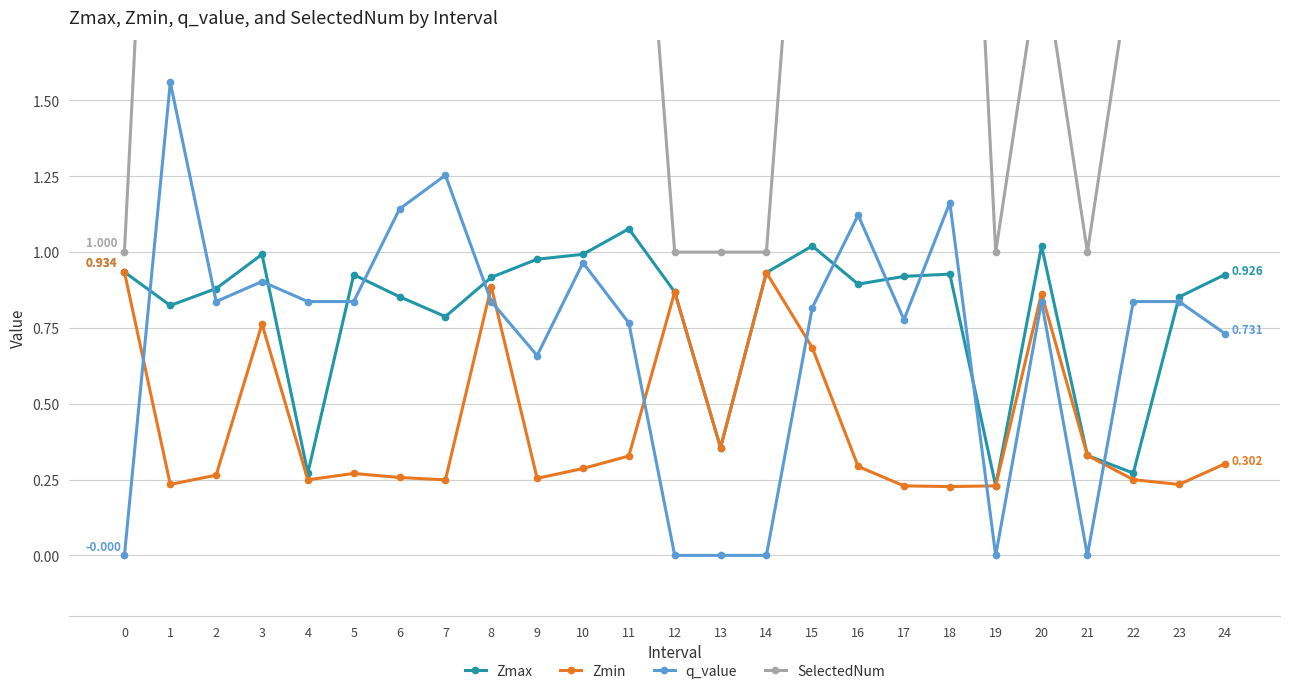

Reading right to left, list all the values displayed in this chart.

Zmax: 0.9	0.9	0.3	0.3	1.0	0.2	0.9	0.9	0.9	1.0	0.9	0.4	0.9	1.1	1.0	1.0	0.9	0.8	0.9	0.9	0.3	1.0	0.9	0.8	0.9
Zmin: 0.3	0.2	0.2	0.3	0.9	0.2	0.2	0.2	0.3	0.7	0.9	0.4	0.9	0.3	0.3	0.3	0.9	0.2	0.3	0.3	0.2	0.8	0.3	0.2	0.9
q_value: 0.7	0.8	0.8	-0.0	0.8	-0.0	1.2	0.8	1.1	0.8	-0.0	-0.0	-0.0	0.8	1.0	0.7	0.8	1.3	1.1	0.8	0.8	0.9	0.8	1.6	-0.0
SelectedNum: 3.0	2.0	2.0	1.0	2.0	1.0	4.0	4.0	3.0	3.0	1.0	1.0	1.0	3.0	4.0	4.0	2.0	3.0	3.0	2.0	2.0	4.0	2.0	4.0	1.0